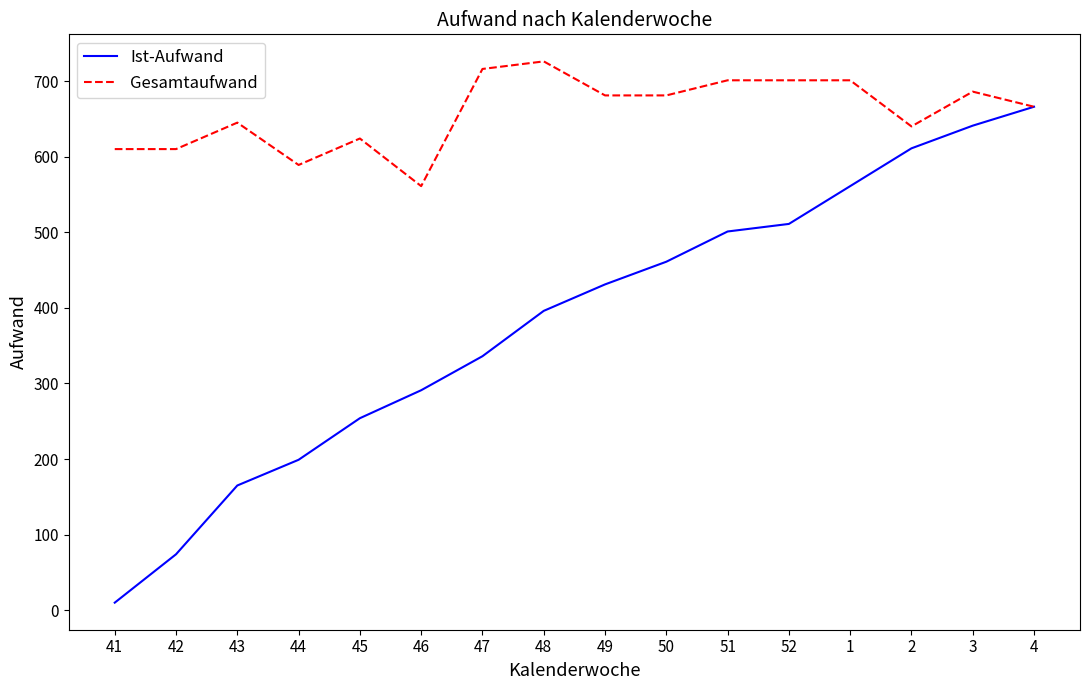

What is the difference between the Ist-Aufwand values at 45 and 43?

89